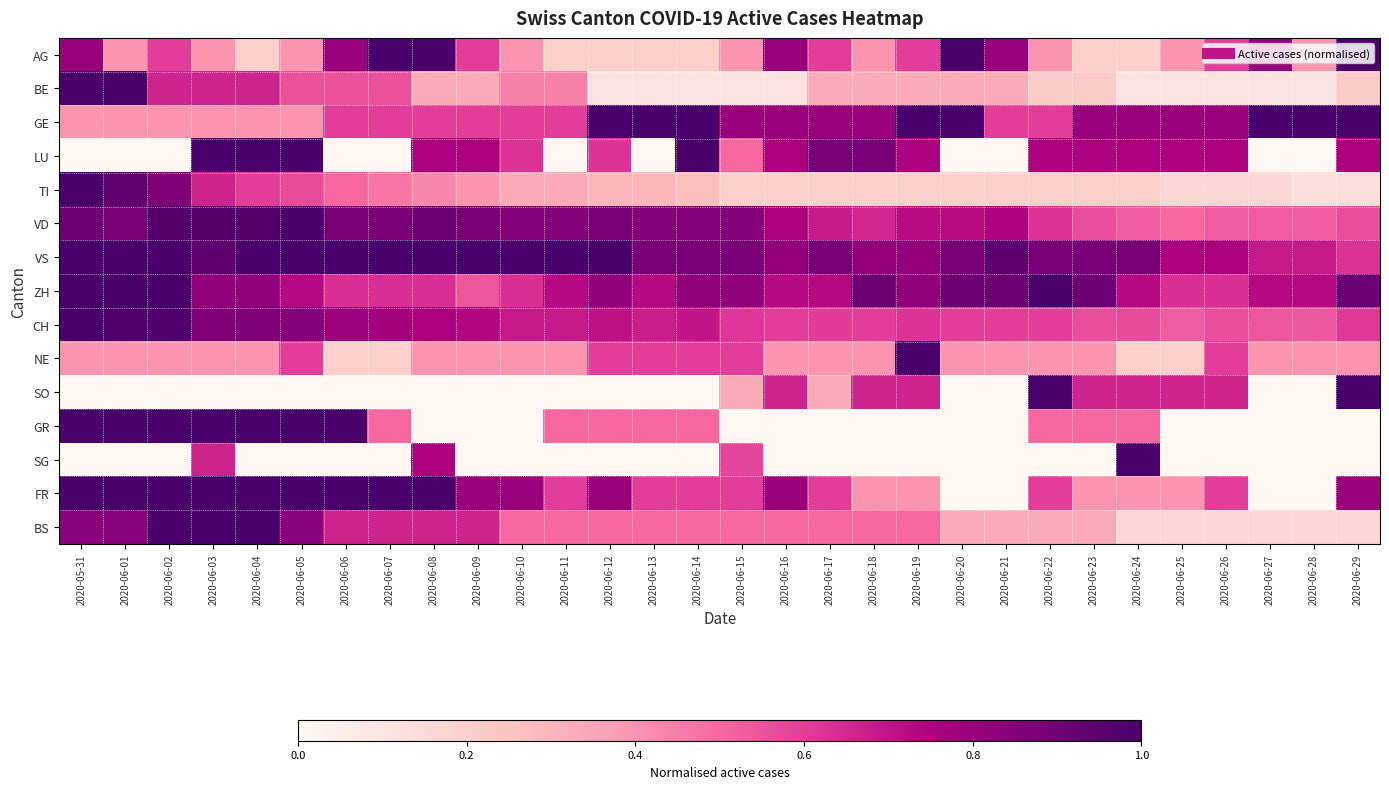

Which has a higher value, 2020-06-16 or 2020-06-29?

2020-06-29